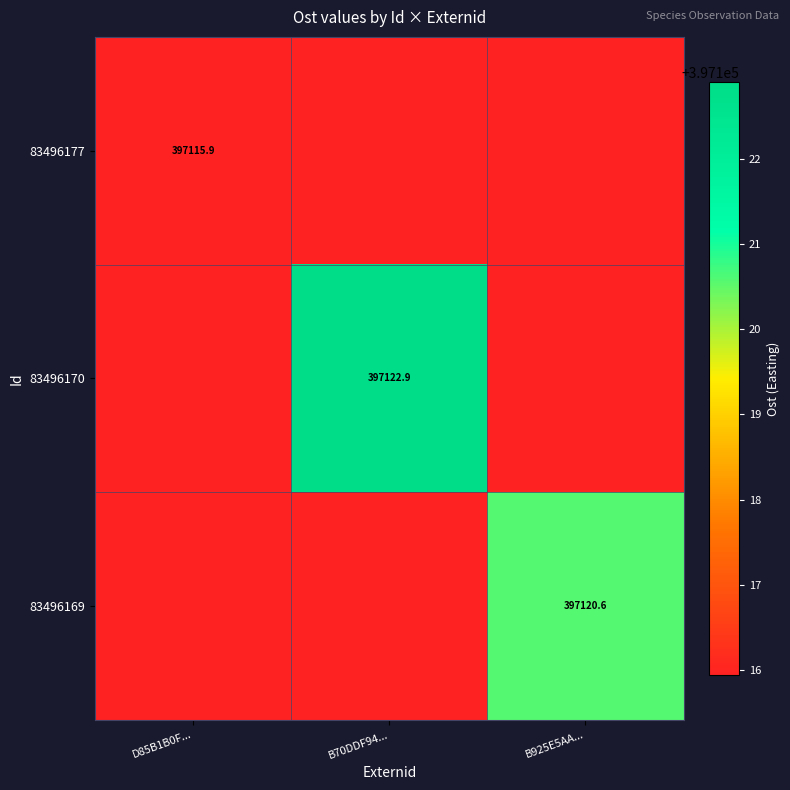

Which label corresponds to the largest value in the chart?

B70DDF94...